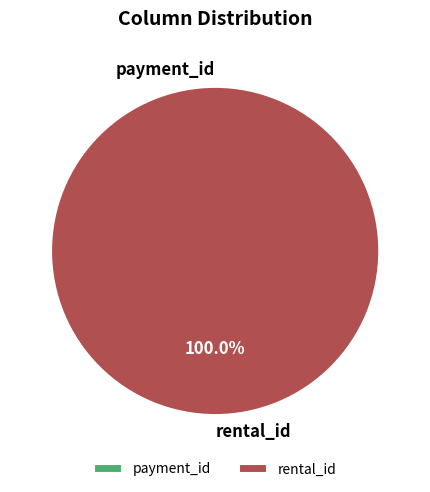

Which category has the biggest portion of the pie?

rental_id